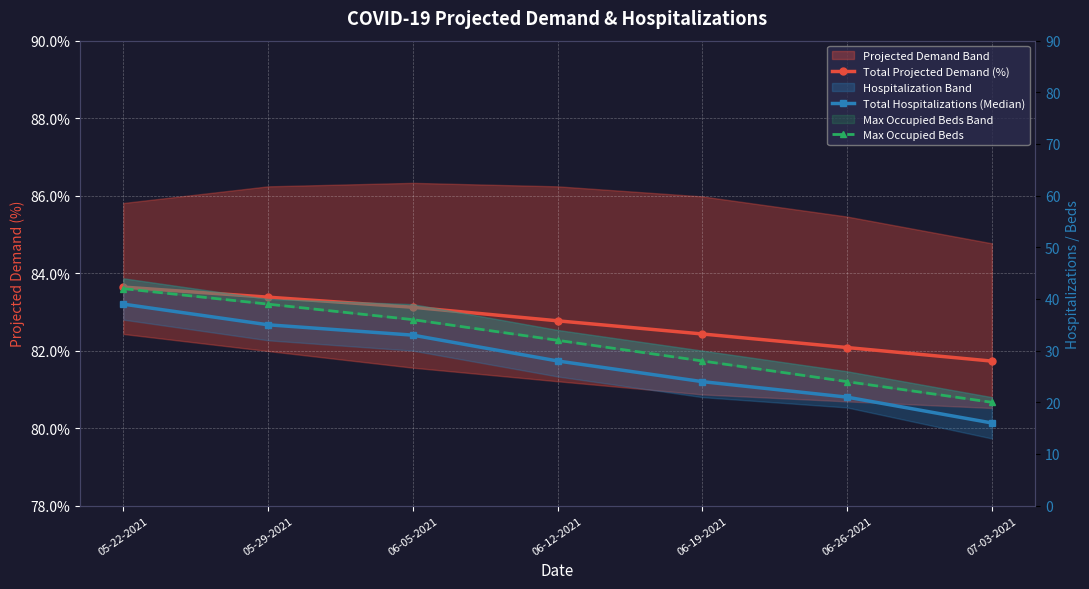

At which label does Max Occupied Beds first exceed 32?

05-22-2021